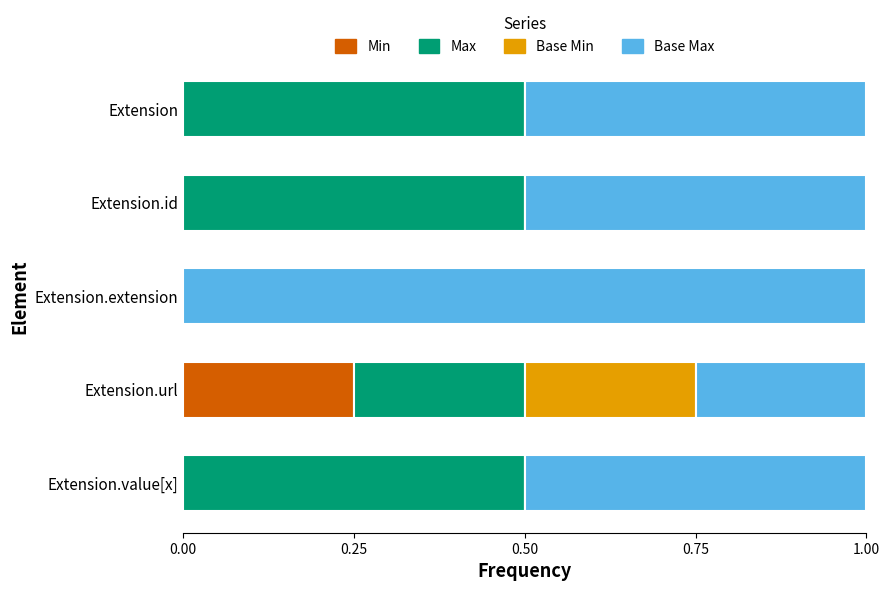

What is the total value across all series at Extension.value[x]?

1.0